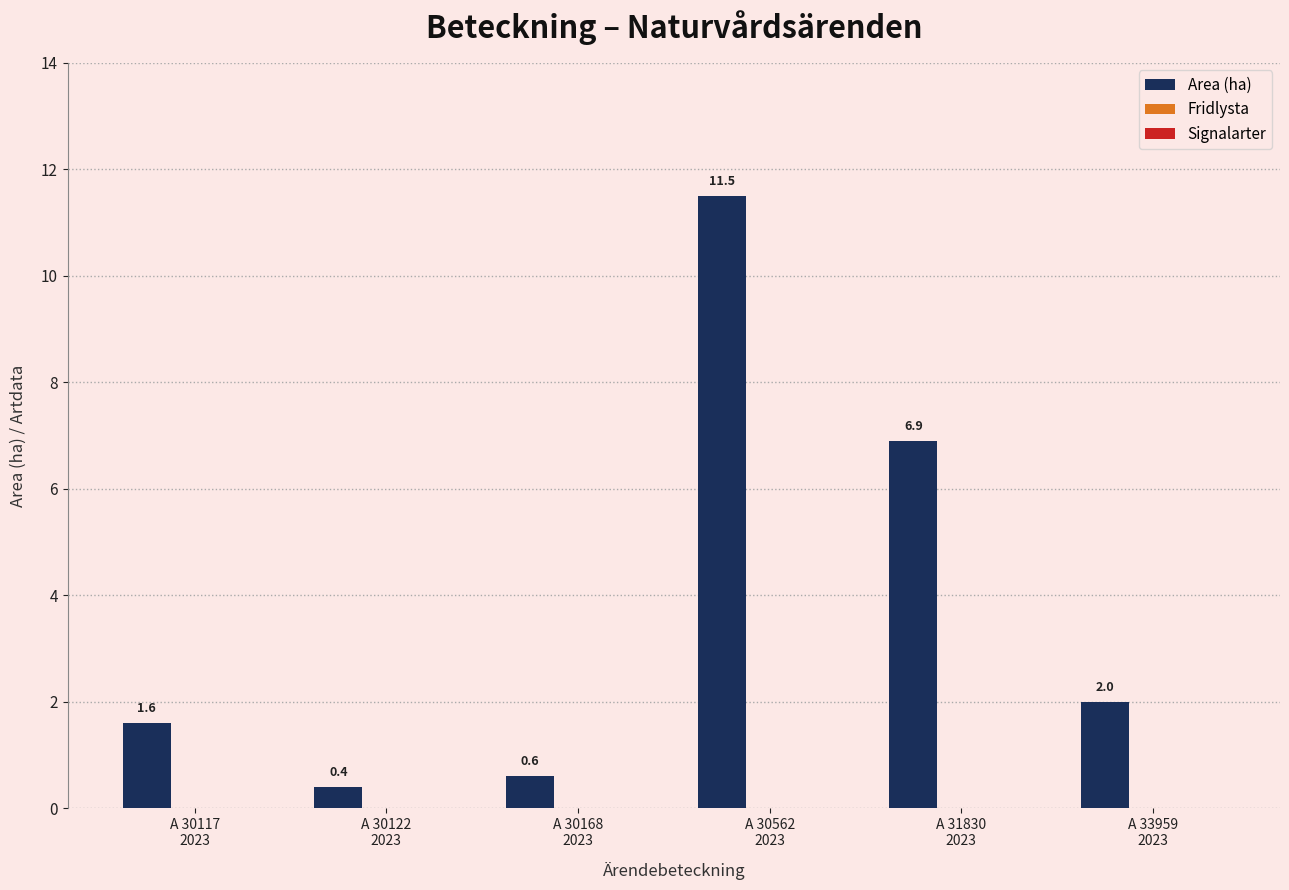

What is the value of the 2nd bar from the left?

0.4